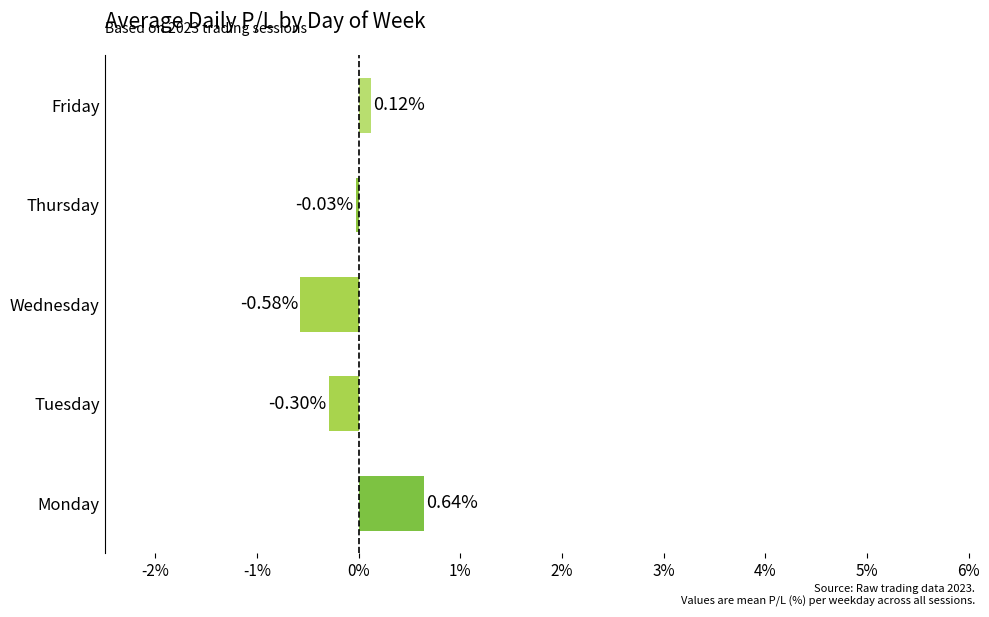

Count the number of values greater than 0.

2